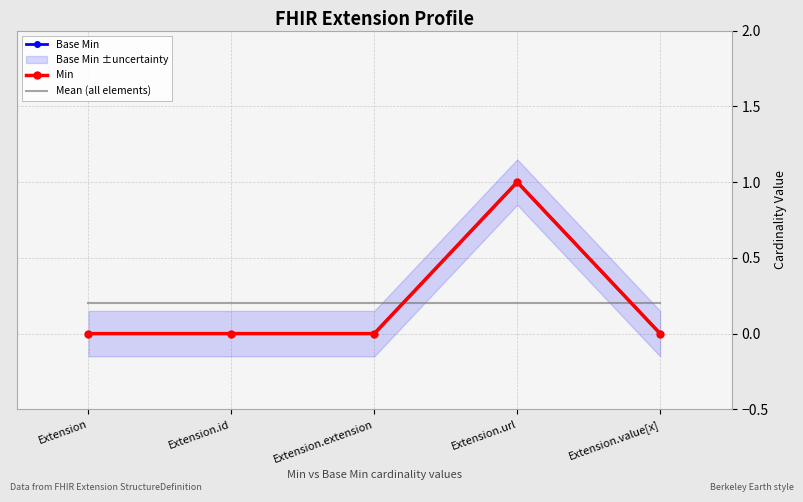

Reading left to right, transcribe all the data shown in this chart.

Base Min: Extension=0.0	Extension.id=0.0	Extension.extension=0.0	Extension.url=1.0	Extension.value[x]=0.0
Min: Extension=0.0	Extension.id=0.0	Extension.extension=0.0	Extension.url=1.0	Extension.value[x]=0.0
Mean (all elements): Extension=0.2	Extension.id=0.2	Extension.extension=0.2	Extension.url=0.2	Extension.value[x]=0.2